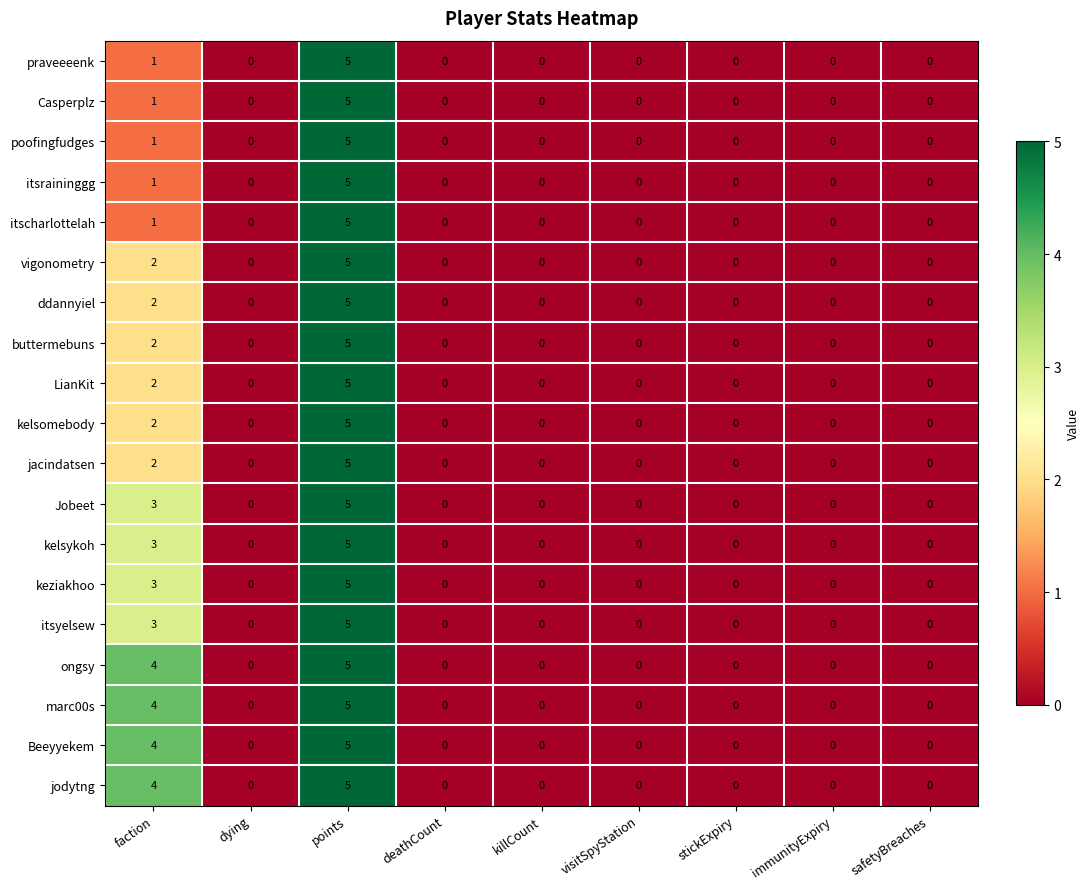

What is the sum of all jacindatsen values?

7